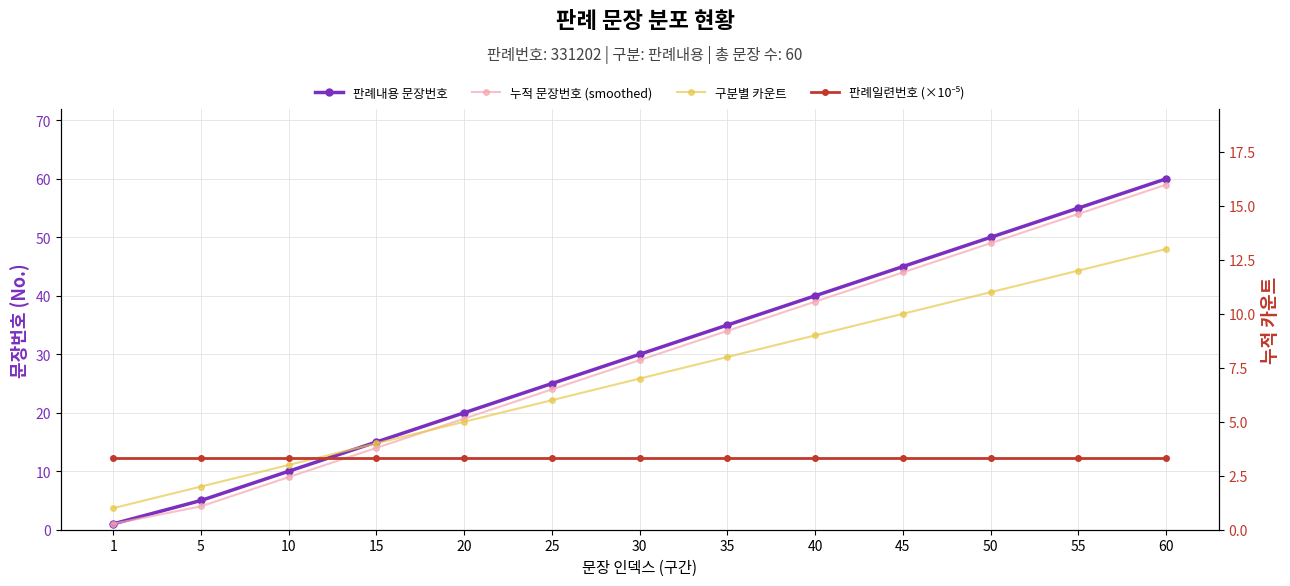

Reading left to right, list all the values displayed in this chart.

판례내용 문장번호: 1=1.0	5=5.0	10=10.0	15=15.0	20=20.0	25=25.0	30=30.0	35=35.0	40=40.0	45=45.0	50=50.0	55=55.0	60=60.0
누적 문장번호 (smoothed): 1=1.0	5=4.0	10=9.0	15=14.0	20=19.0	25=24.0	30=29.0	35=34.0	40=39.0	45=44.0	50=49.0	55=54.0	60=59.0
구분별 카운트: 1=1.0	5=2.0	10=3.0	15=4.0	20=5.0	25=6.0	30=7.0	35=8.0	40=9.0	45=10.0	50=11.0	55=12.0	60=13.0
판례일련번호 (×10⁻⁵): 1=3.3	5=3.3	10=3.3	15=3.3	20=3.3	25=3.3	30=3.3	35=3.3	40=3.3	45=3.3	50=3.3	55=3.3	60=3.3